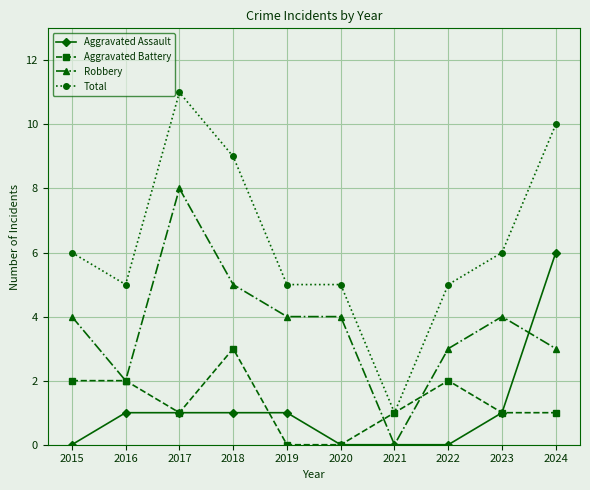

Reading left to right, transcribe all the data shown in this chart.

Aggravated Assault: 2015=0	2016=1	2017=1	2018=1	2019=1	2020=0	2021=0	2022=0	2023=1	2024=6
Aggravated Battery: 2015=2	2016=2	2017=1	2018=3	2019=0	2020=0	2021=1	2022=2	2023=1	2024=1
Robbery: 2015=4	2016=2	2017=8	2018=5	2019=4	2020=4	2021=0	2022=3	2023=4	2024=3
Total: 2015=6	2016=5	2017=11	2018=9	2019=5	2020=5	2021=1	2022=5	2023=6	2024=10